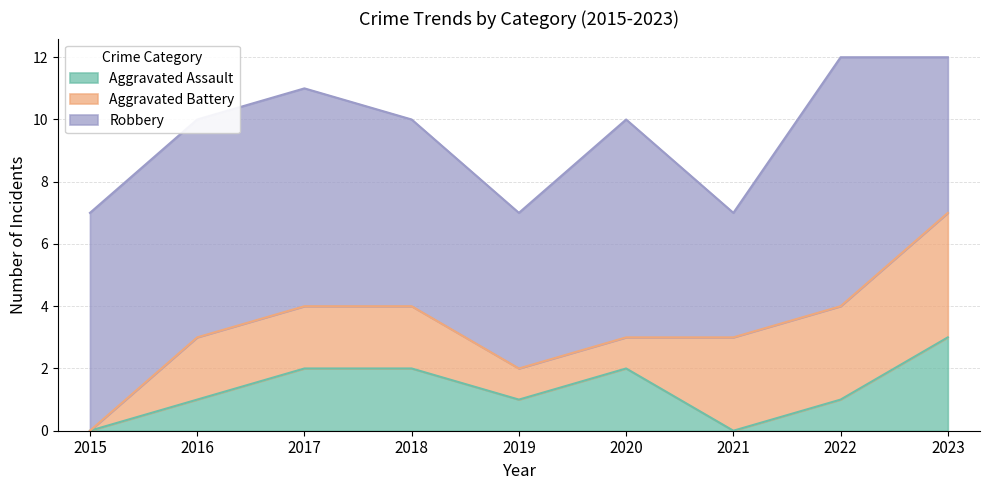

How many Aggravated Assault values are between 1 and 2?

6